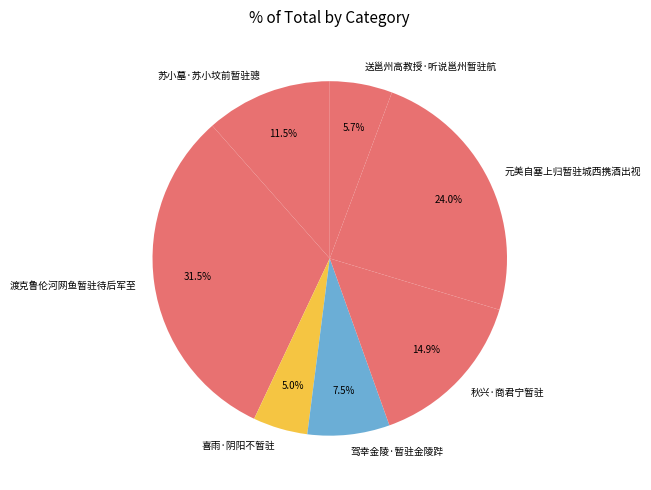

Rank the categories by value from highest to lowest.

渡克鲁伦河网鱼暂驻待后军至, 元美自塞上归暂驻城西携酒出视, 秋兴·商君宁暂驻, 苏小墓·苏小坟前暂驻骢, 驾幸金陵·暂驻金陵跸, 送邕州高教授·听说邕州暂驻航, 喜雨·阴阳不暂驻